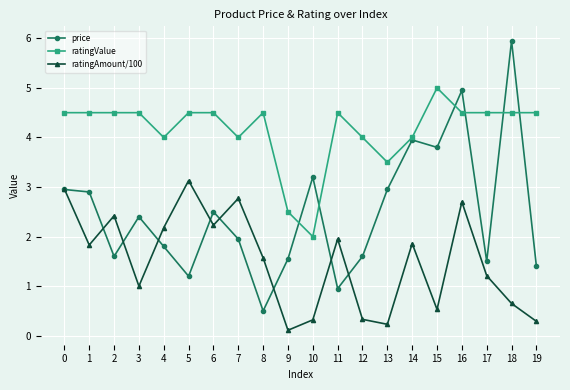

Which series has the largest range (max minus min)?

price